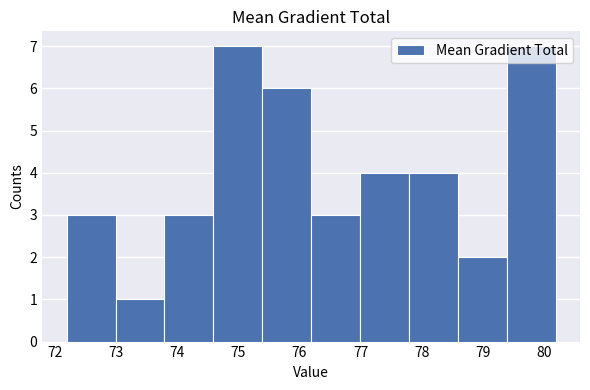

How tall is the bar that spans 75.4 to 76.2 on the x-axis? Neither the bar edges nor the heights are printed on the chart, so give them approximately, as read against the axes.

6